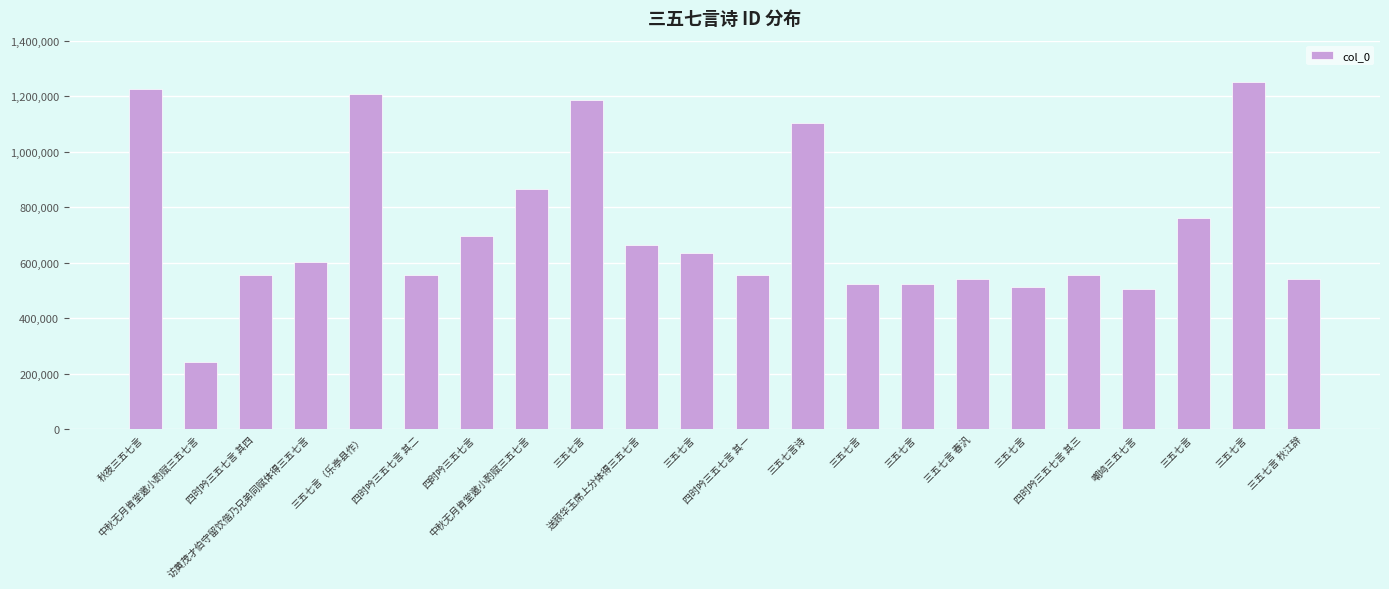

The value at 三五七言 is 633342. True or false?

True